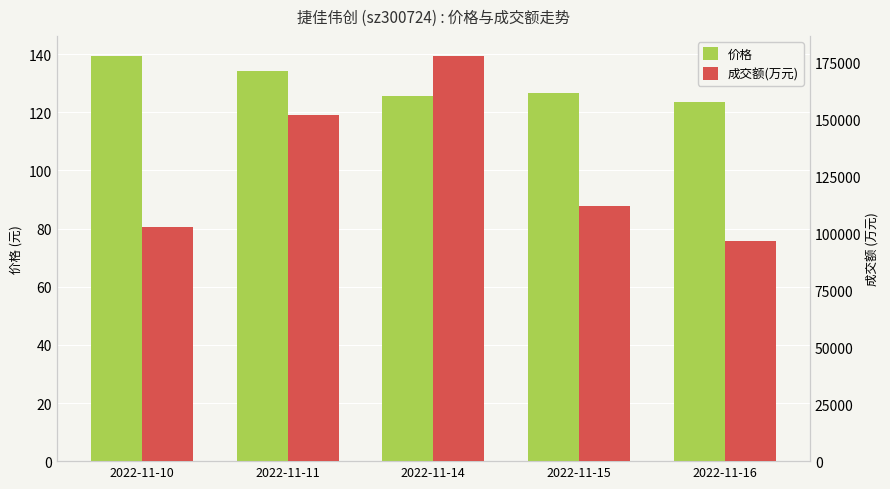

Where is 价格 nearest to the value 131?

2022-11-11